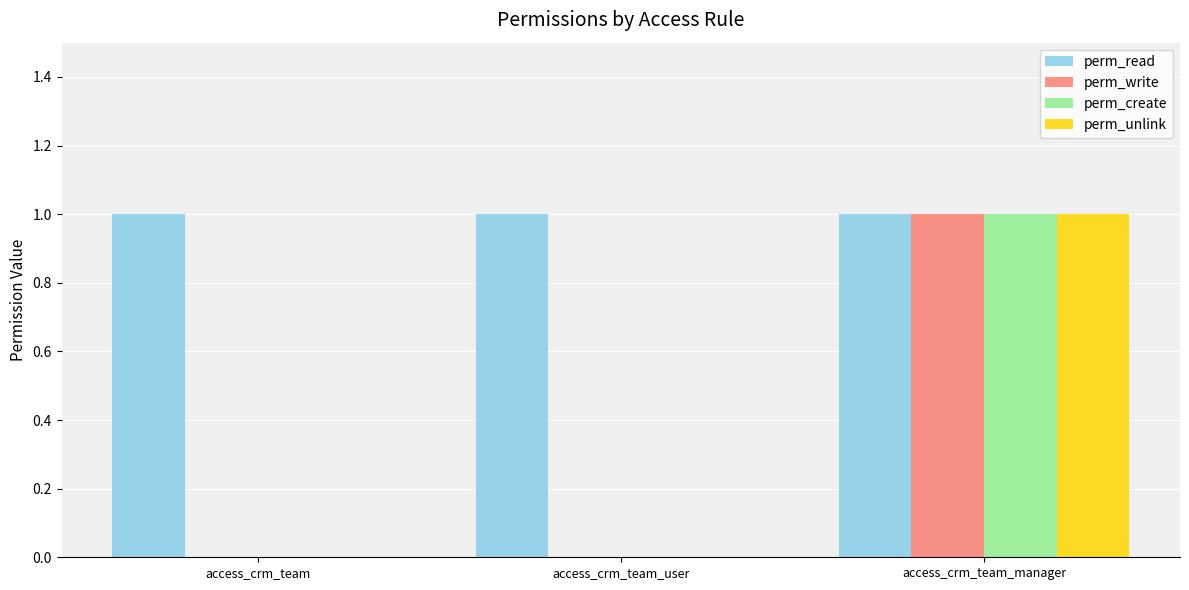

True or false: perm_create has a value of -1 at access_crm_team.

False